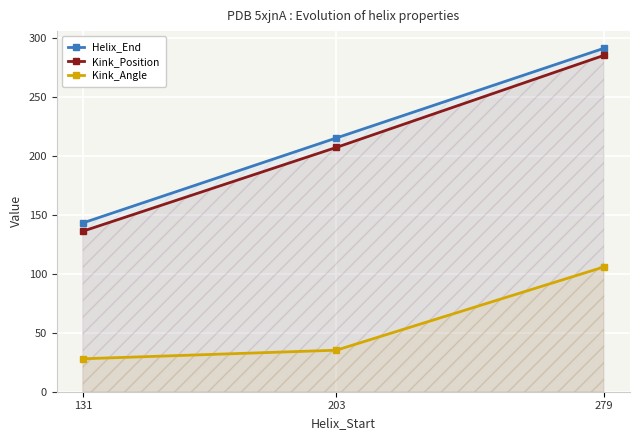

Which series has the widest spread of values?

Kink_Position